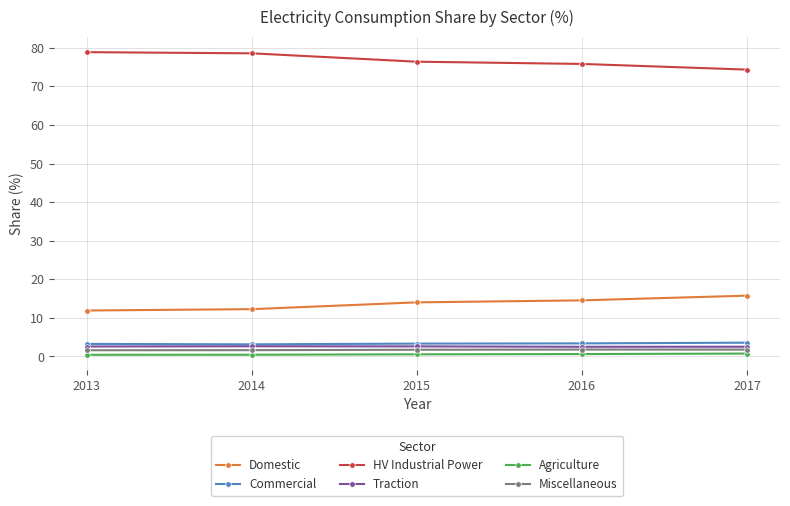

What is the lowest value of the Agriculture series?

0.4